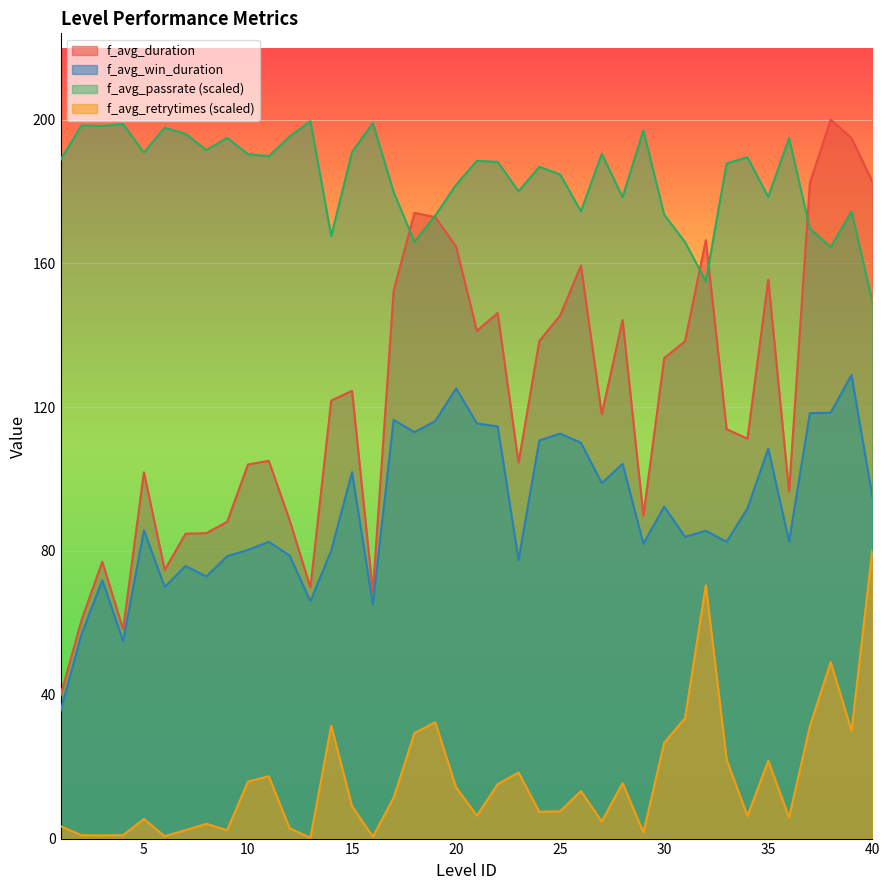

The f_avg_win_duration series shows 72.8 at 8. True or false?

True